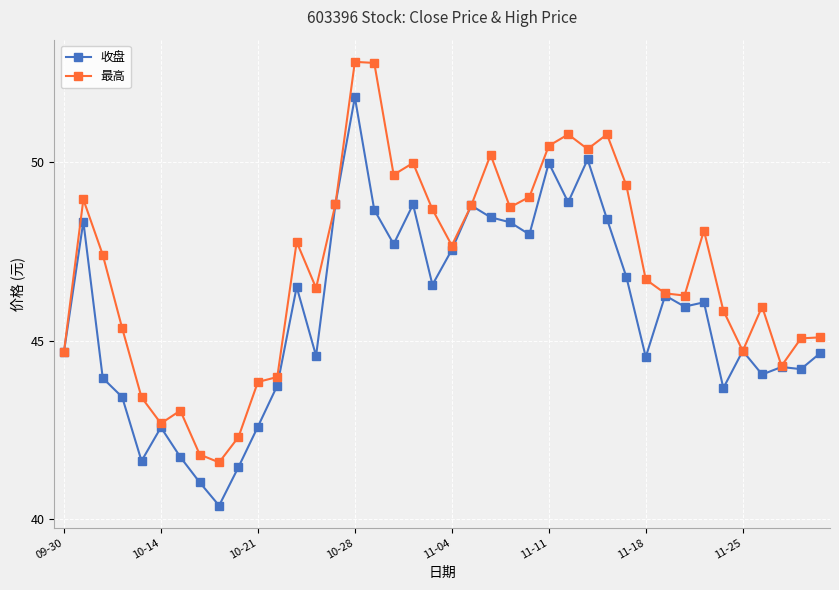

What is the maximum value shown in the chart?

52.8